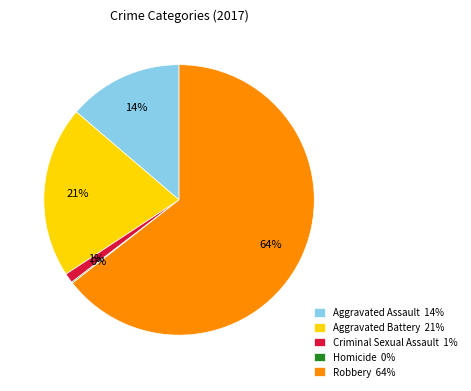

What percentage is the Aggravated Battery 21% slice, to the nearest percent?

21%